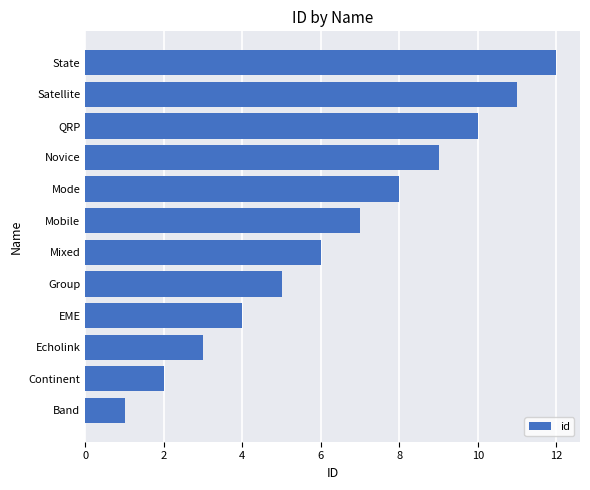

At which category does the chart reach its peak across all series?

State